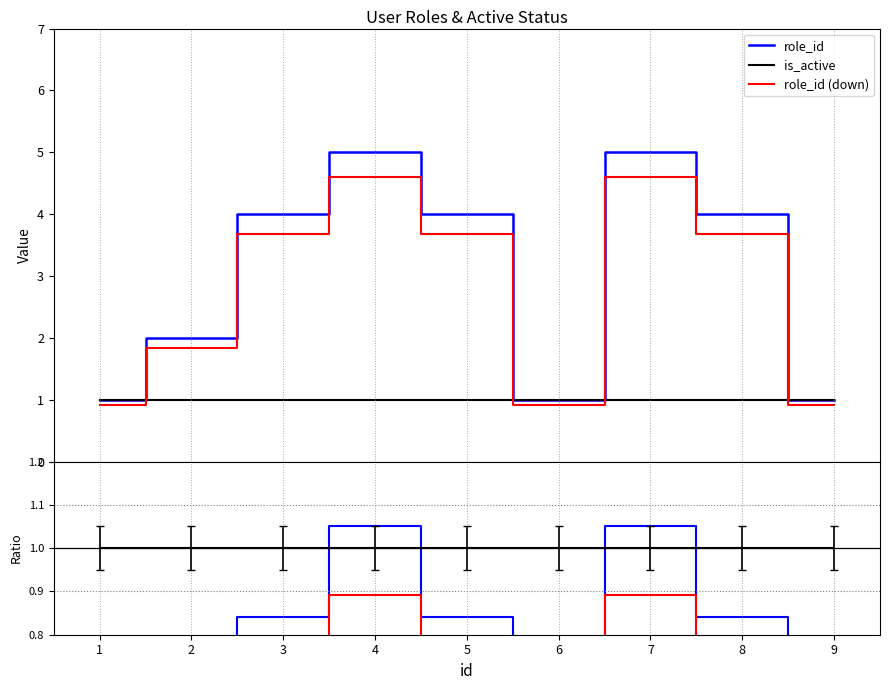

How many lines are shown in the chart?

6